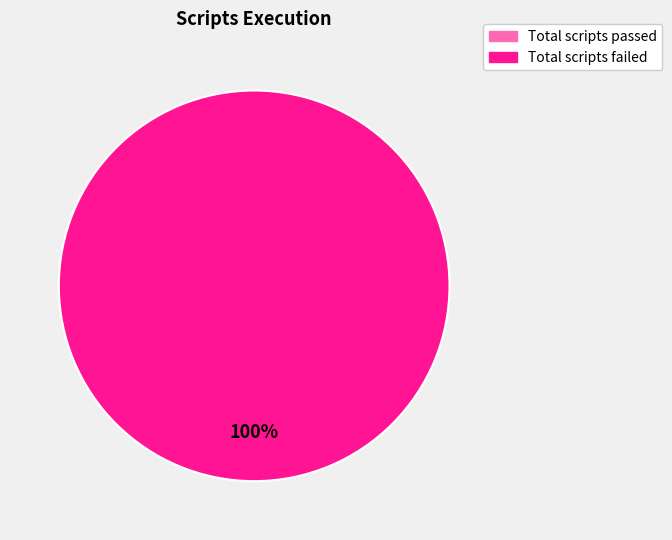

Rank the categories by value from highest to lowest.

Total scripts failed, Total scripts passed